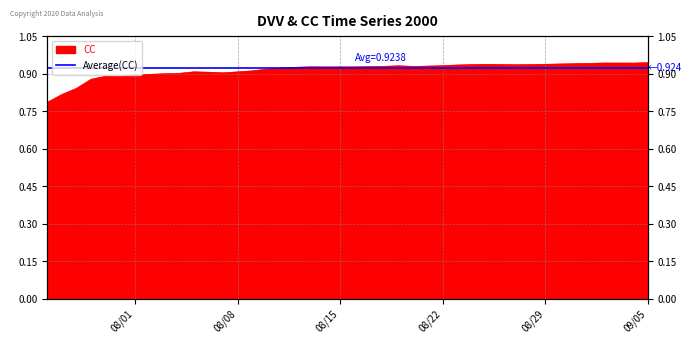

Count the number of data series in this chart.

1